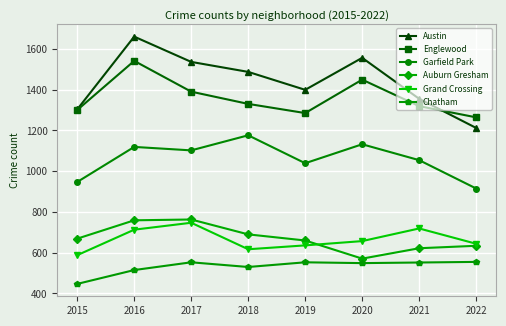

Which series has the widest spread of values?

Austin